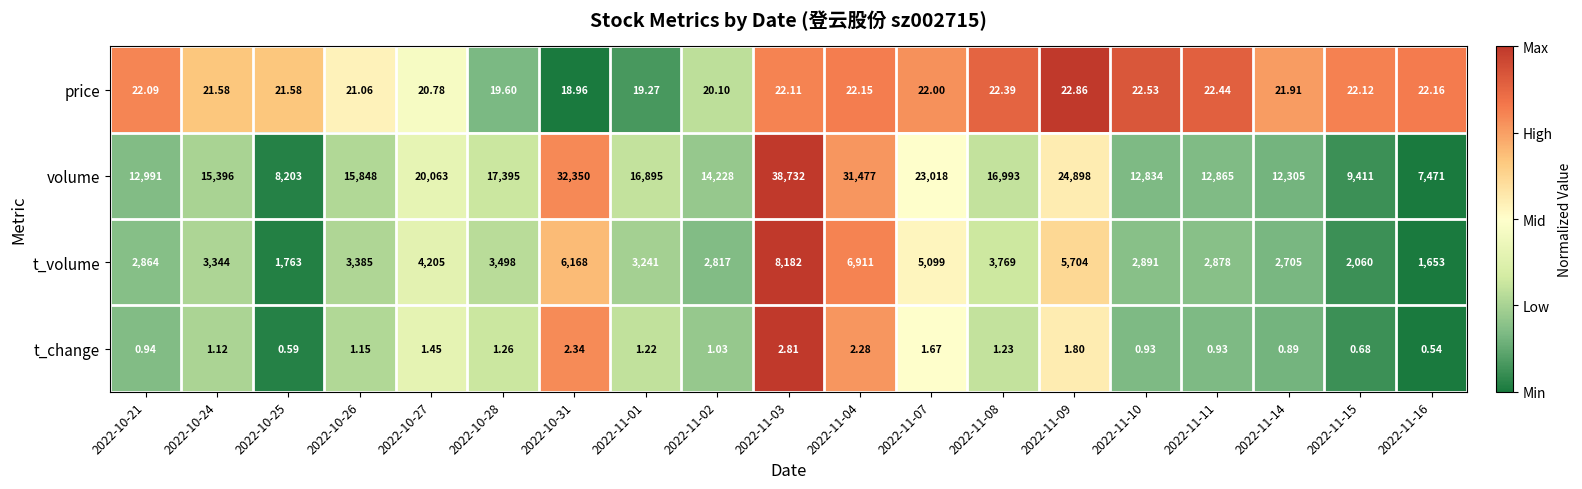

At how many categories does at least one series exceed 0?

19